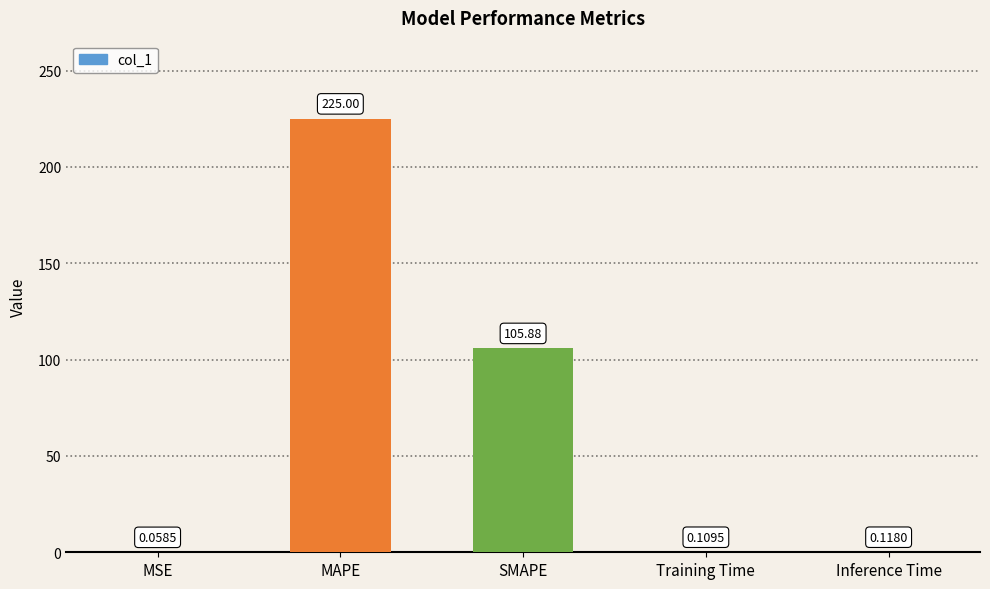

How many distinct data groups are displayed?

1